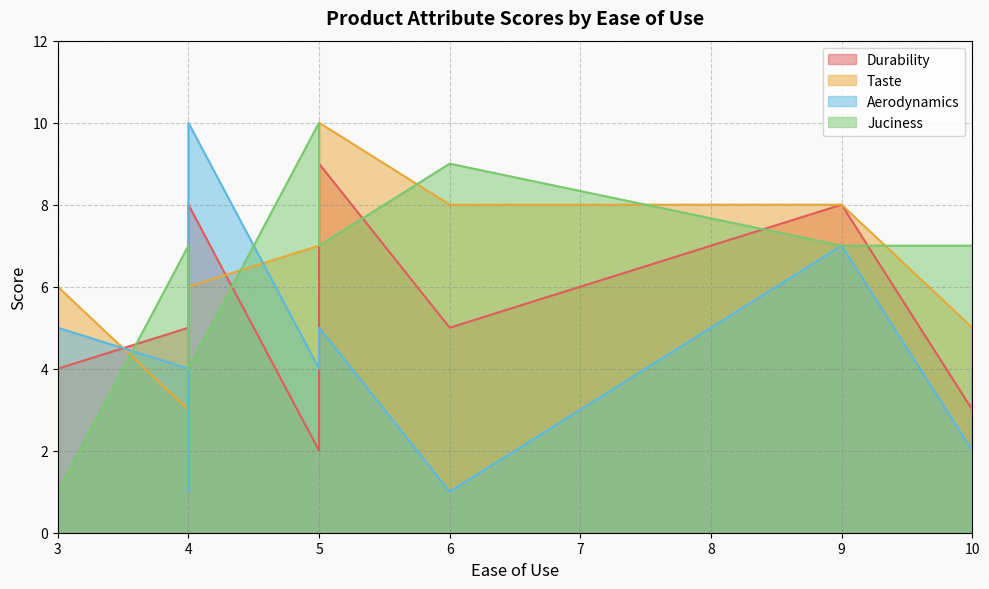

Is the value of Durability at 3 greater than the value of Taste at 9?

No